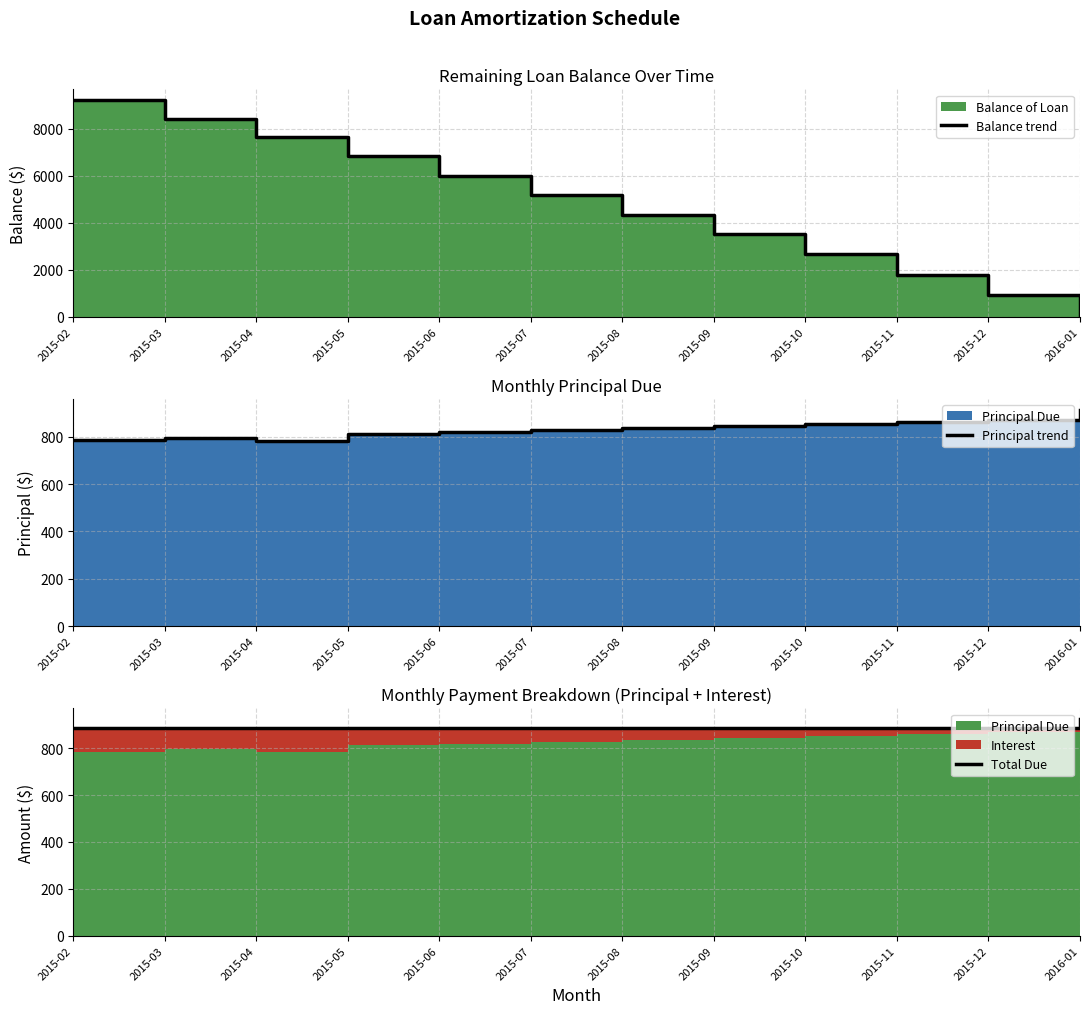

Is it true that Total Due equals 203.8 at 2015-07?

False